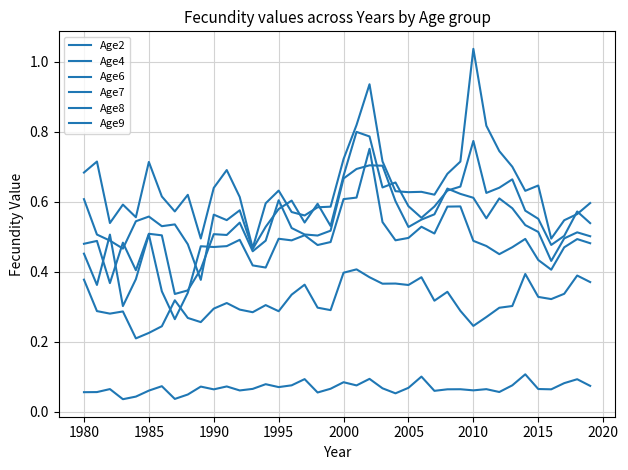

Does the chart display data point markers on the line(s)?

No